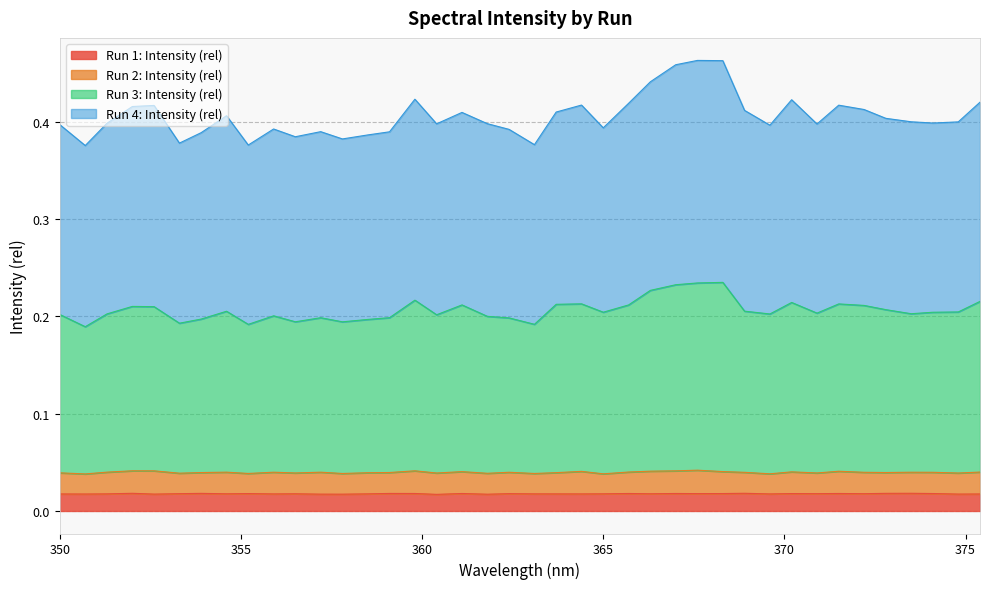

The value of Run 1: Intensity (rel) at 369.6 is 0.0. True or false?

False